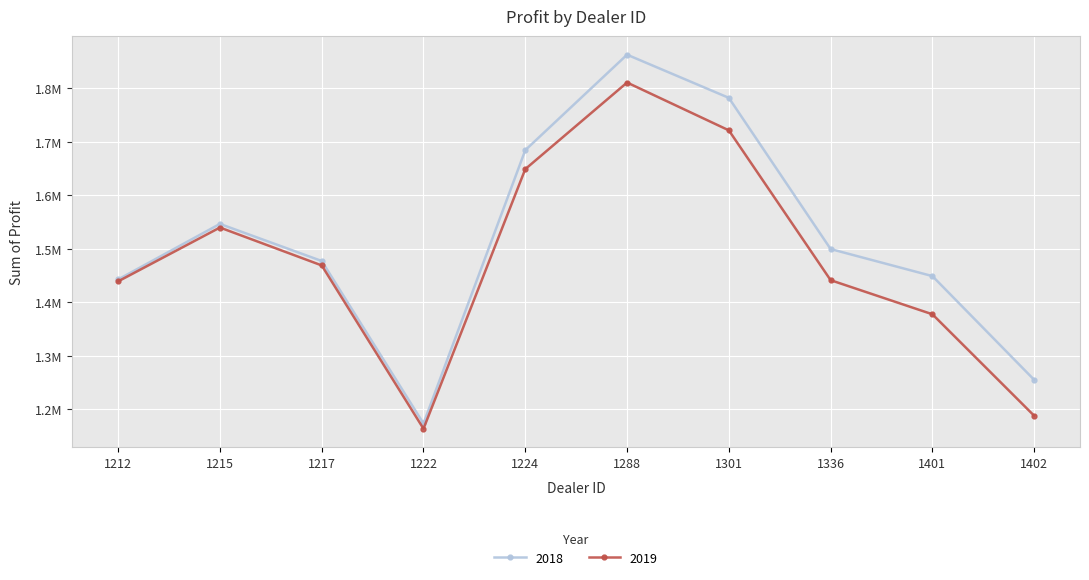

What is the difference between the highest and lowest values at 1402?

67171.0